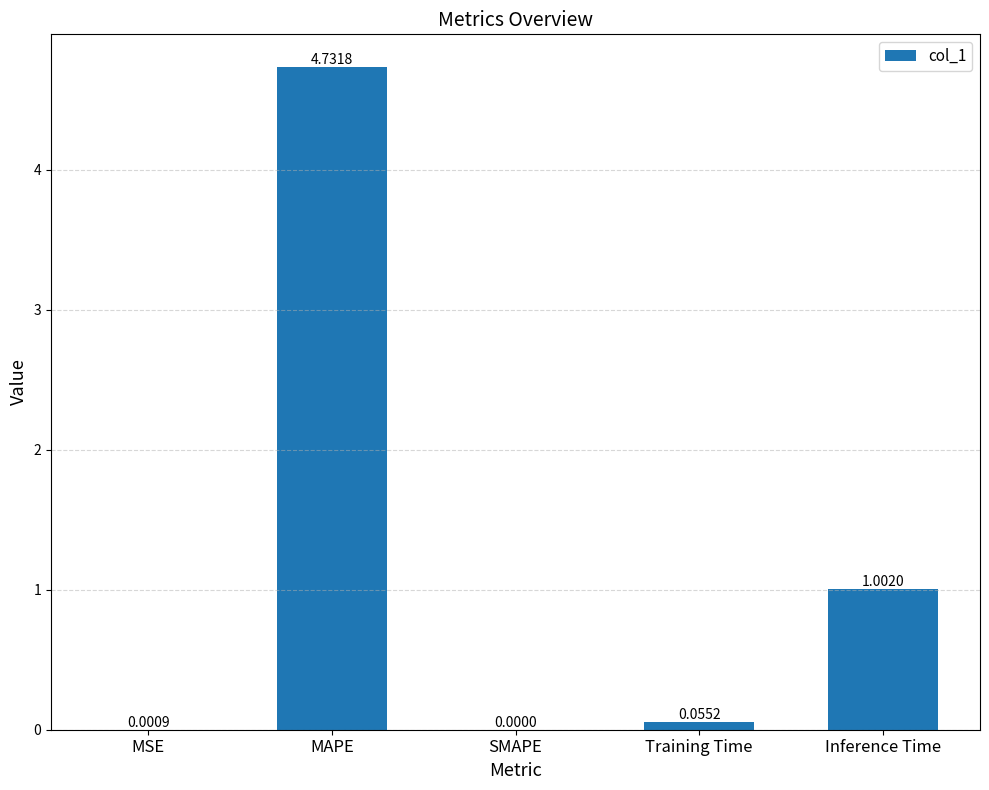

Between SMAPE and Inference Time, which is larger?

Inference Time